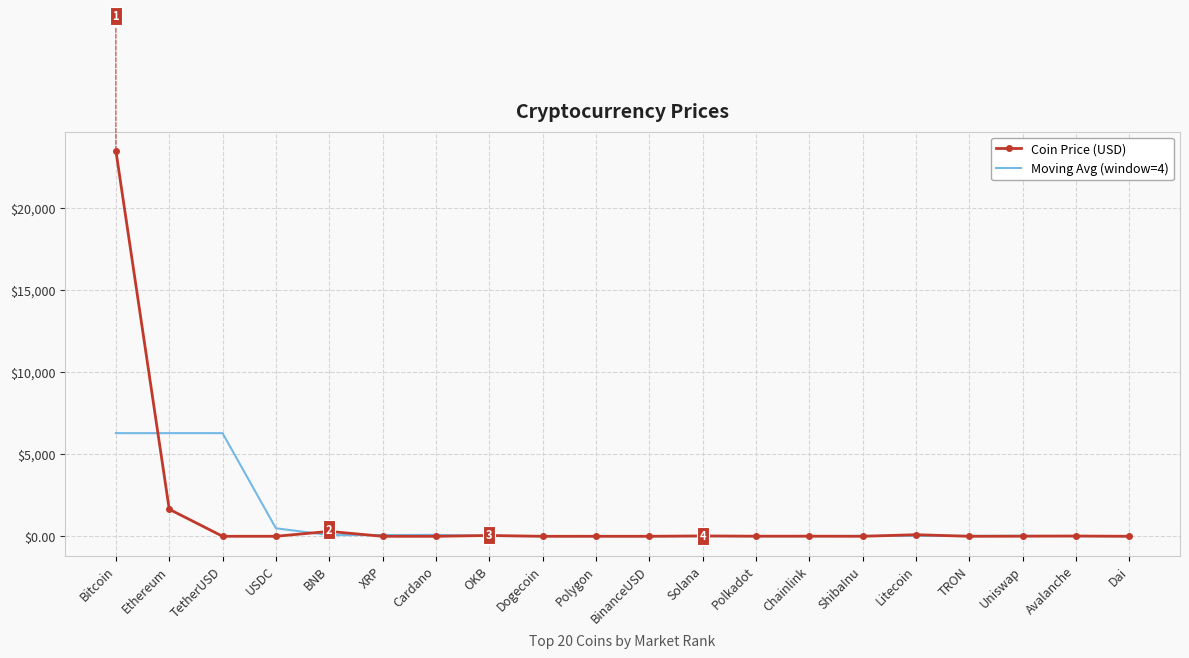

Which series has the largest range (max minus min)?

Coin Price (USD)